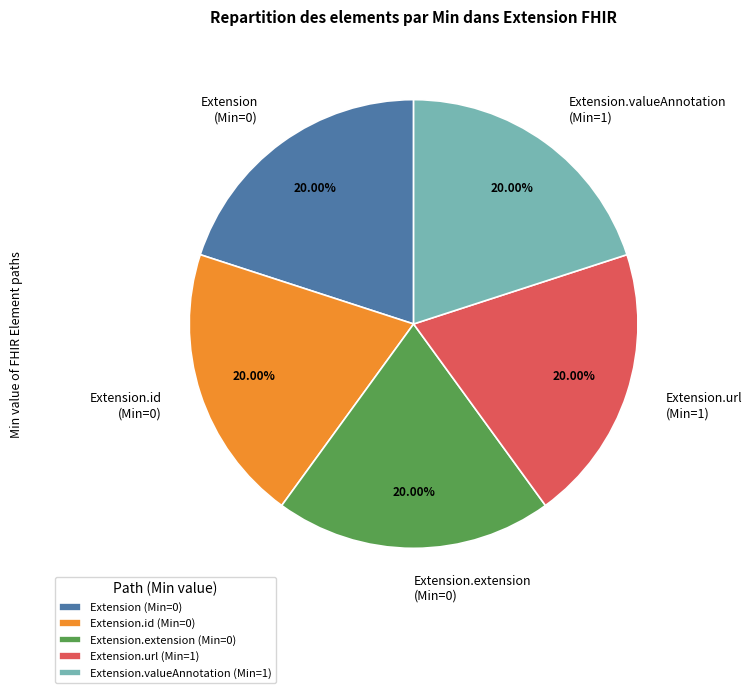

Combined, do Extension.extension and Extension.id account for over 50%?

No